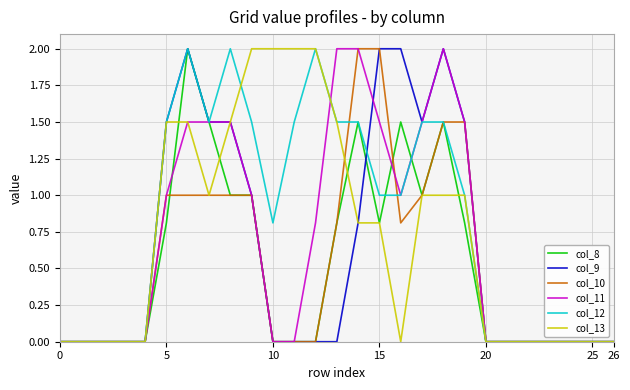

What is the maximum value shown in the chart?

2.0